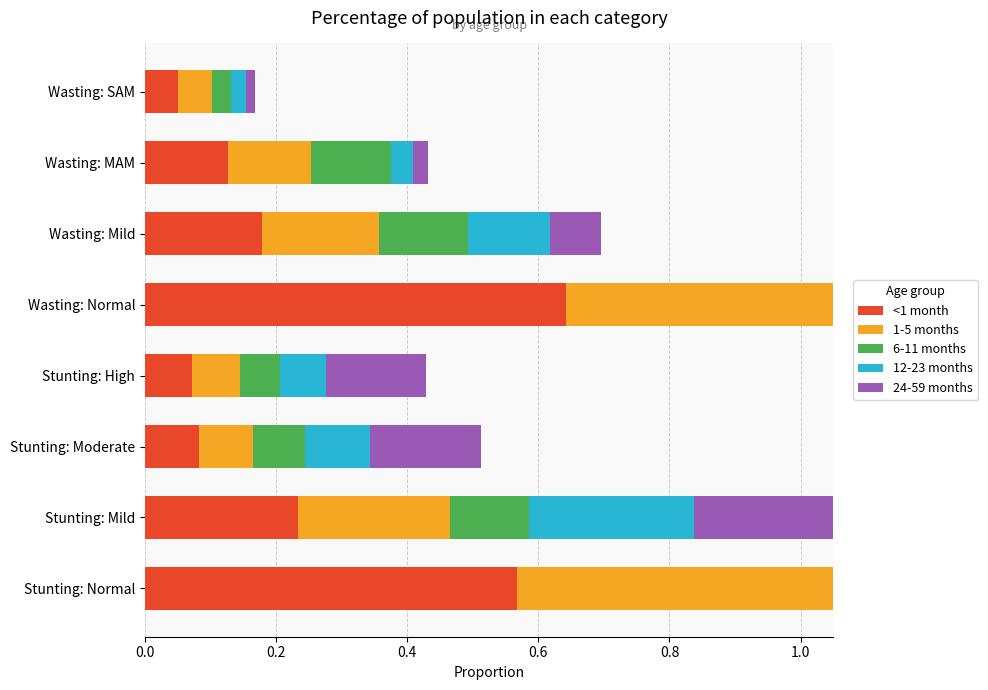

What value does the 12-23 months series have at Stunting: Mild?

0.3